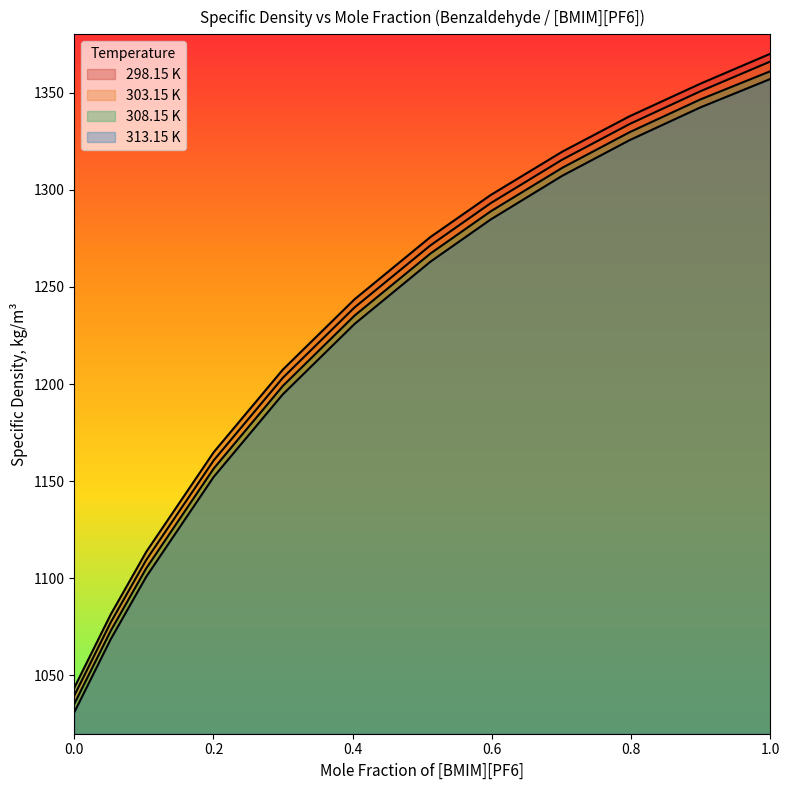

What is the difference between the highest and lowest values at 0.5118?

12.7